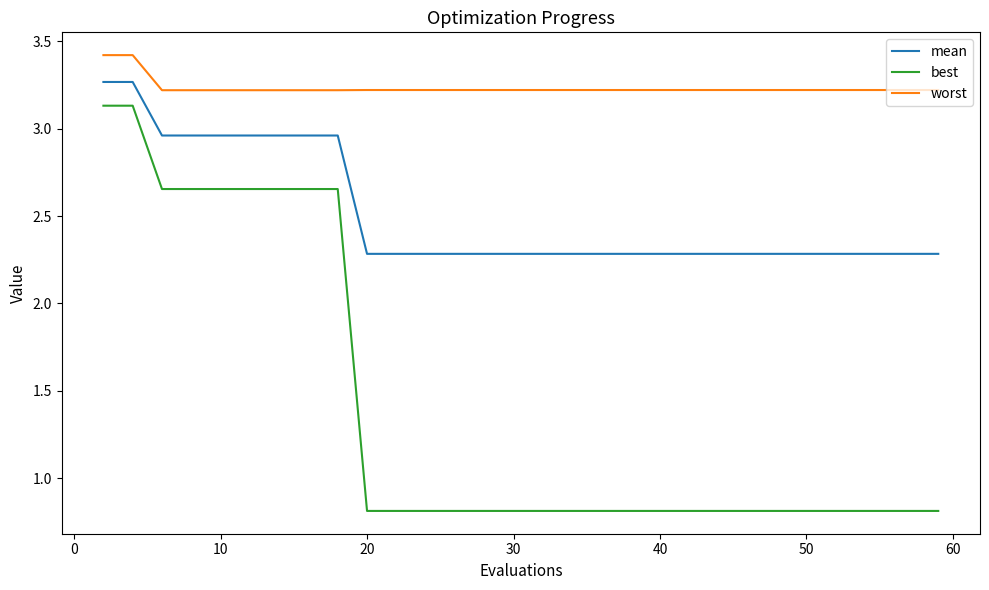

Which series has the largest total across all categories?

worst